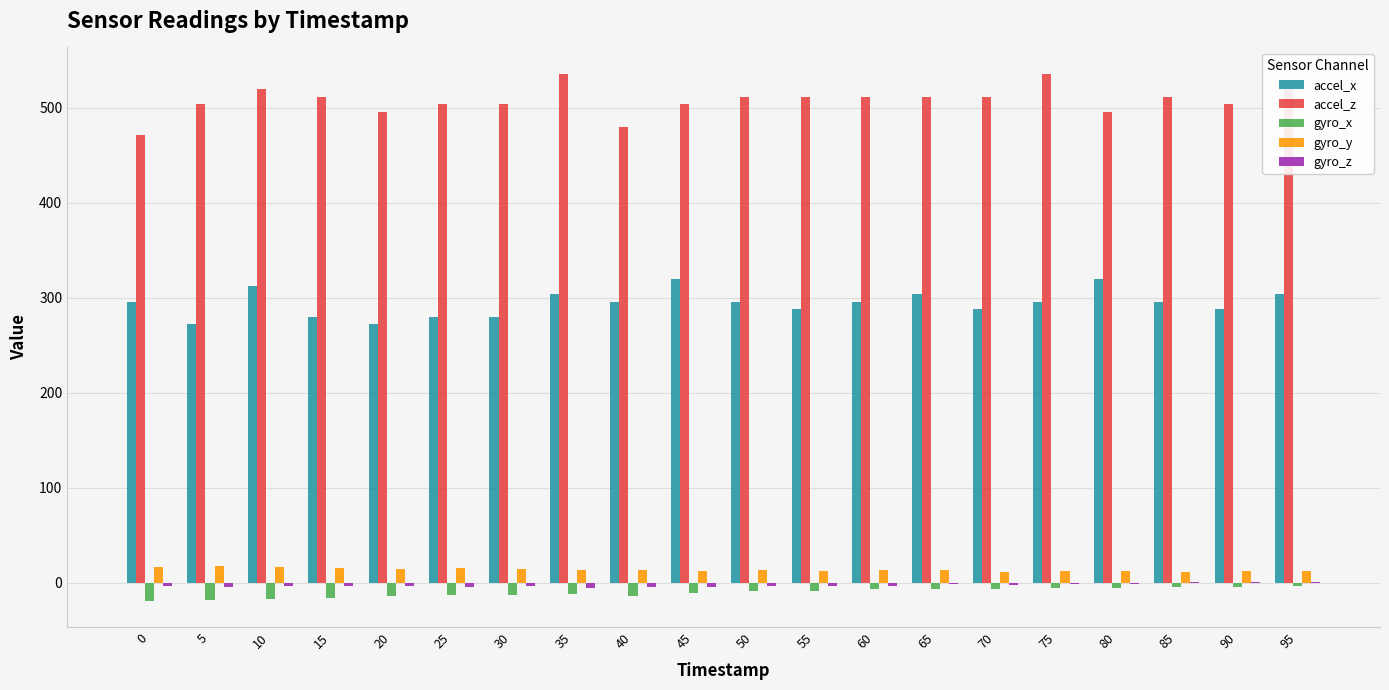

What is the sum of the accel_z values at 60 and 30?

1016